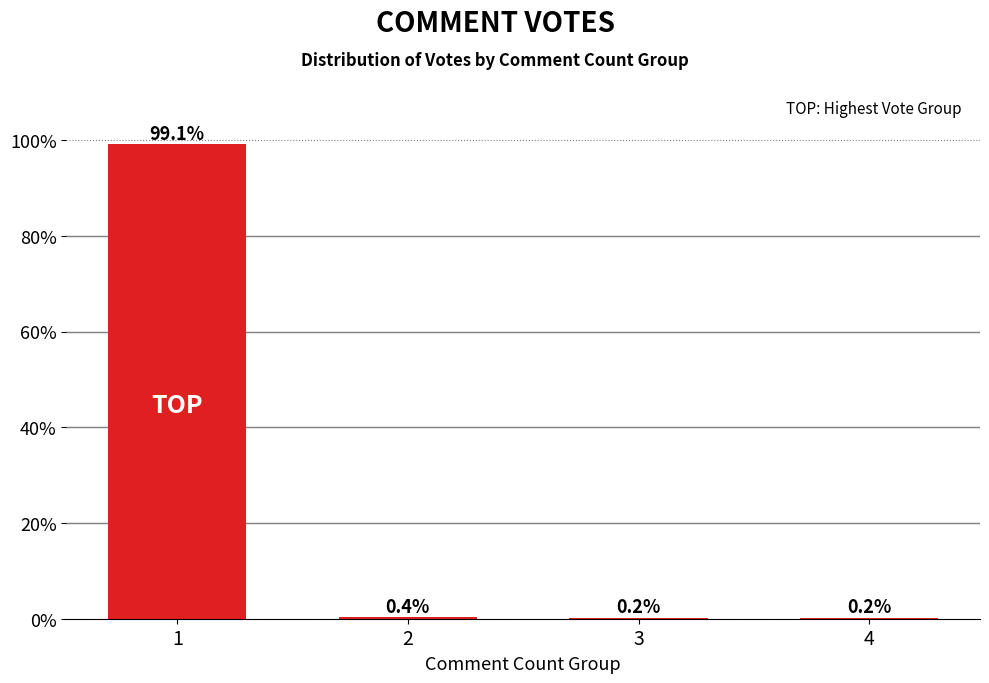

What is the difference between the values at 4 and 1?

98.9